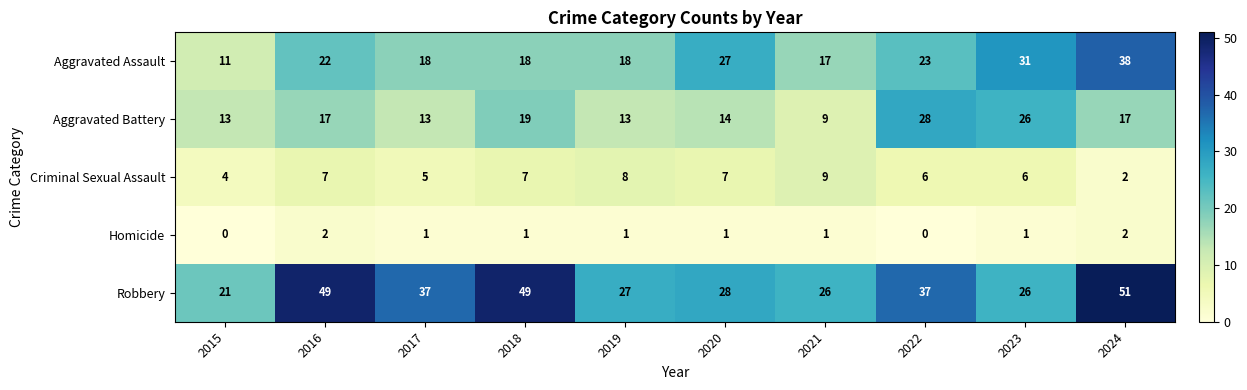

Which series has the widest spread of values?

Robbery